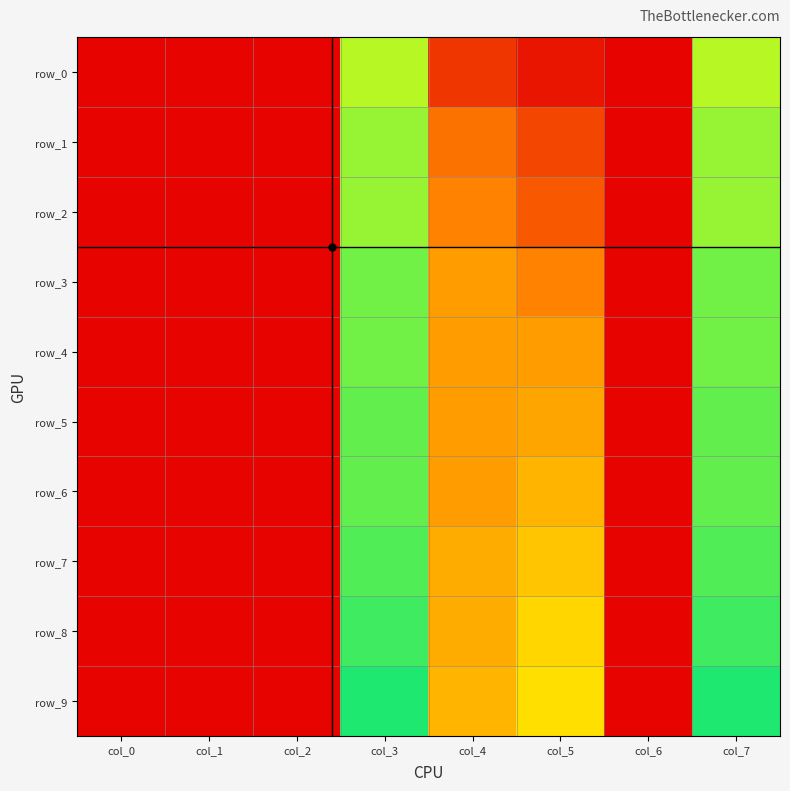

Reading right to left, transcribe all the data shown in this chart.

row_0: col_7=0.6	col_6=0.0	col_5=0.0	col_4=0.1	col_3=0.6	col_2=0.0	col_1=0.0	col_0=0.0
row_1: col_7=0.6	col_6=0.0	col_5=0.1	col_4=0.2	col_3=0.6	col_2=0.0	col_1=0.0	col_0=0.0
row_2: col_7=0.6	col_6=0.0	col_5=0.2	col_4=0.3	col_3=0.6	col_2=0.0	col_1=0.0	col_0=0.0
row_3: col_7=0.6	col_6=0.0	col_5=0.3	col_4=0.3	col_3=0.6	col_2=0.0	col_1=0.0	col_0=0.0
row_4: col_7=0.6	col_6=0.0	col_5=0.3	col_4=0.3	col_3=0.6	col_2=0.0	col_1=0.0	col_0=0.0
row_5: col_7=0.7	col_6=0.0	col_5=0.3	col_4=0.3	col_3=0.7	col_2=0.0	col_1=0.0	col_0=0.0
row_6: col_7=0.7	col_6=0.0	col_5=0.4	col_4=0.3	col_3=0.7	col_2=0.0	col_1=0.0	col_0=0.0
row_7: col_7=0.7	col_6=0.0	col_5=0.4	col_4=0.3	col_3=0.7	col_2=0.0	col_1=0.0	col_0=0.0
row_8: col_7=0.7	col_6=0.0	col_5=0.4	col_4=0.3	col_3=0.7	col_2=0.0	col_1=0.0	col_0=0.0
row_9: col_7=0.7	col_6=0.0	col_5=0.4	col_4=0.4	col_3=0.7	col_2=0.0	col_1=0.0	col_0=0.0